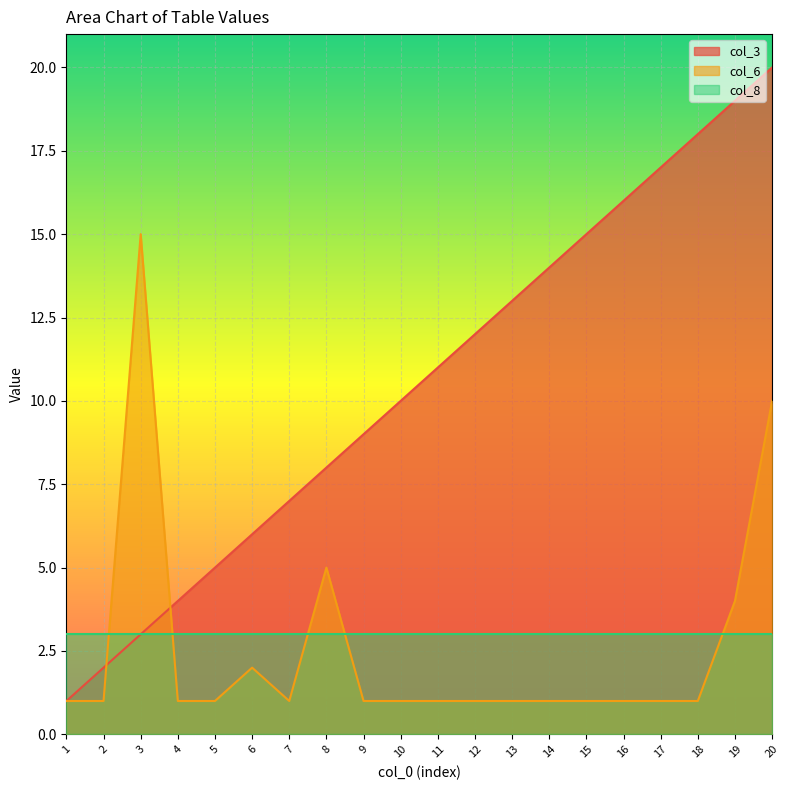

Rank the series at 2 from lowest to highest value.

col_6, col_3, col_8